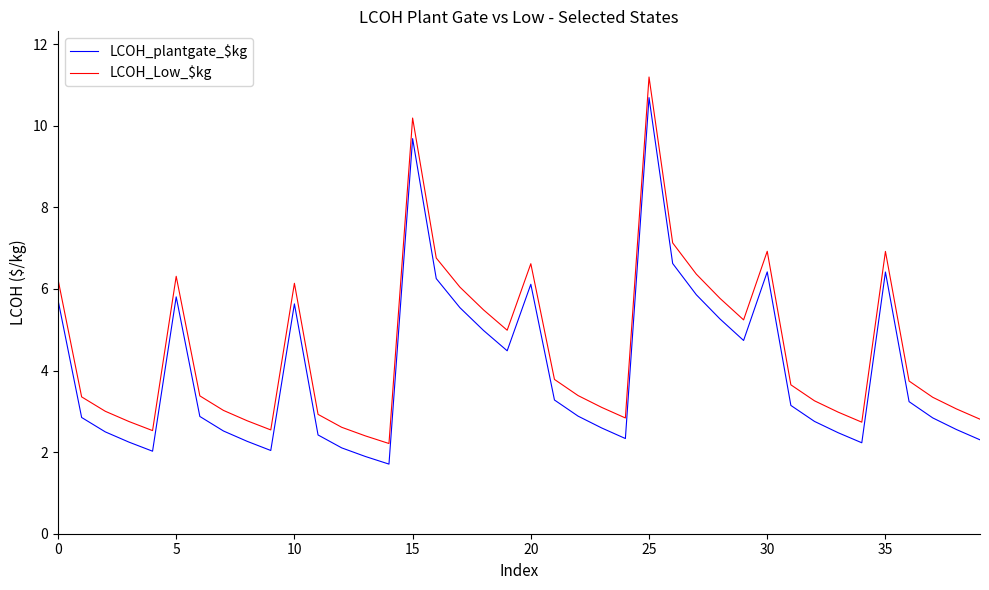

What is the smallest value displayed?

1.7